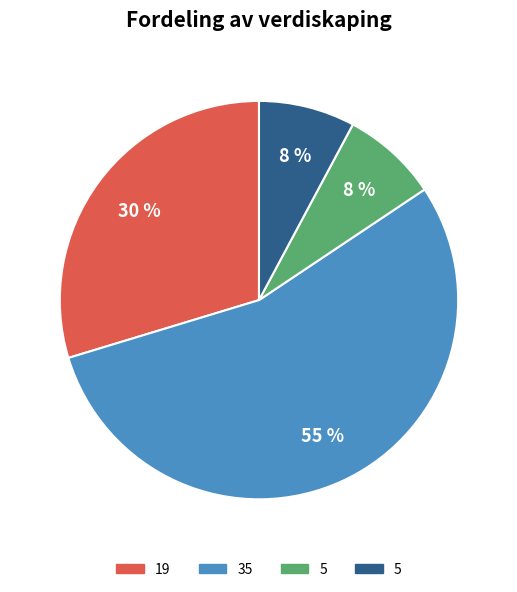

Does any single category account for the majority?

Yes